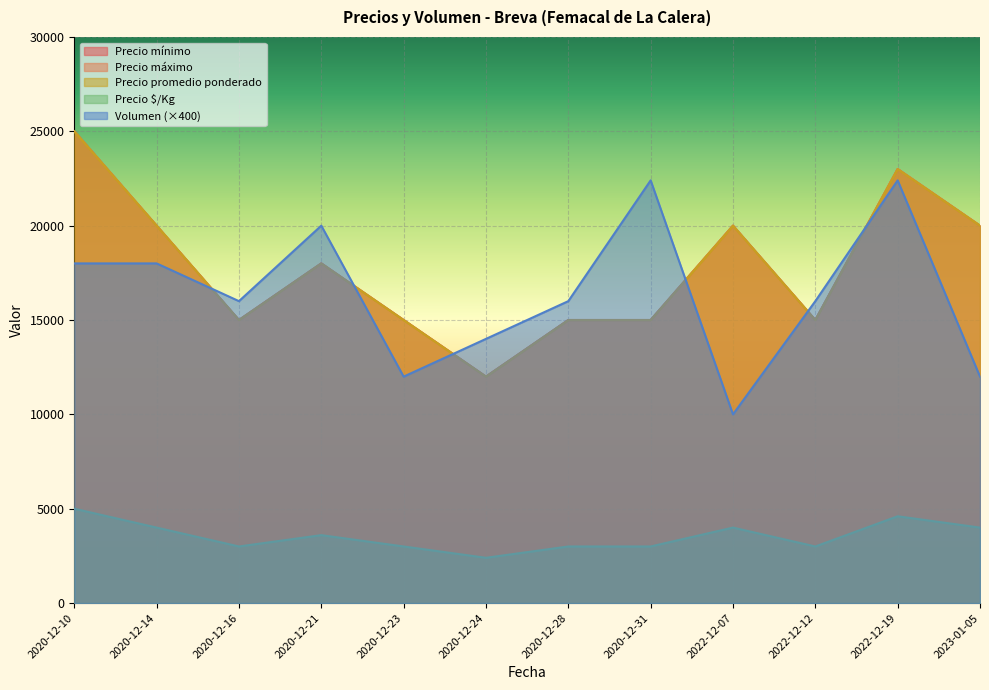

What is the average value of the Precio $/Kg series?

3550